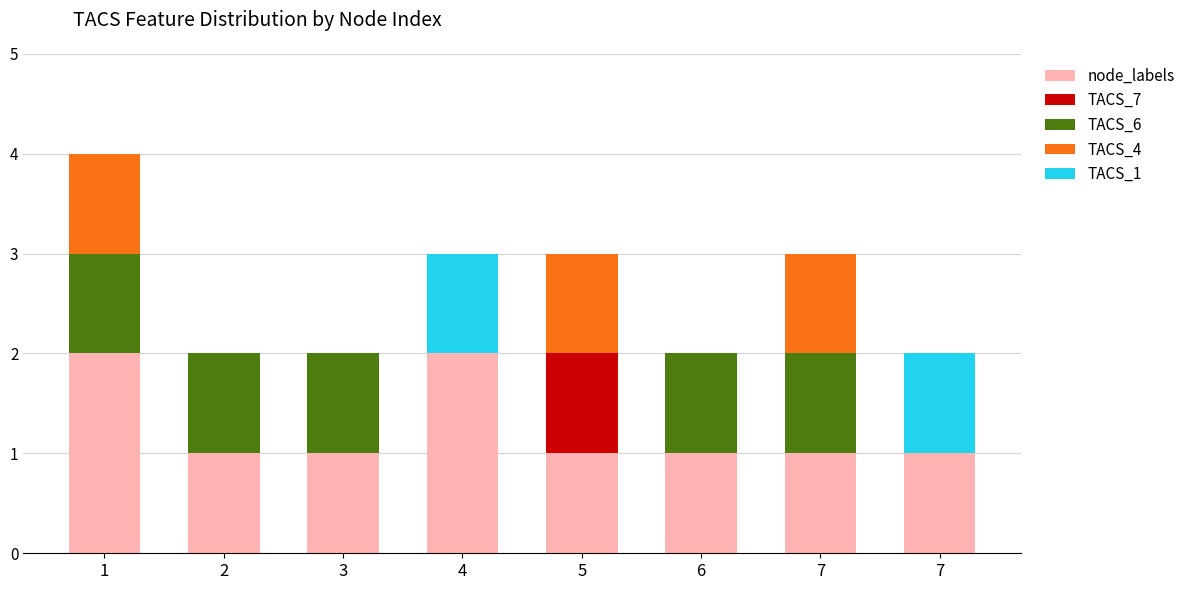

The value of TACS_6 at 7 is 0. True or false?

False